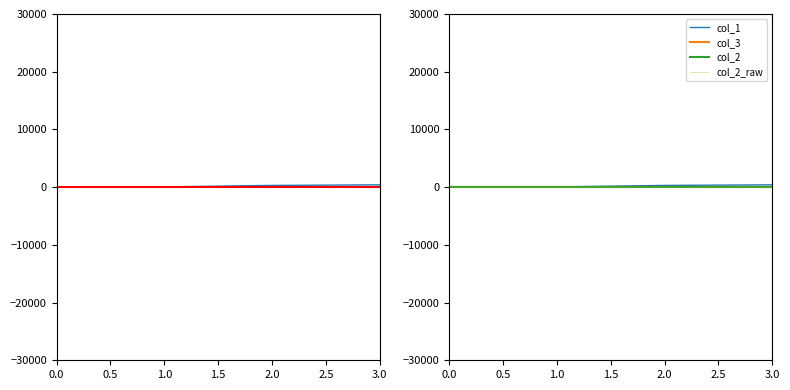

Is the value of col_1 at 2 greater than the value of col_2 at 0?

Yes